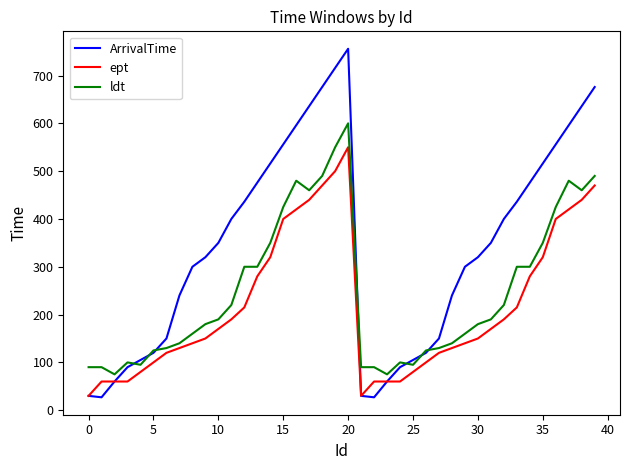

Which series has the widest spread of values?

ArrivalTime